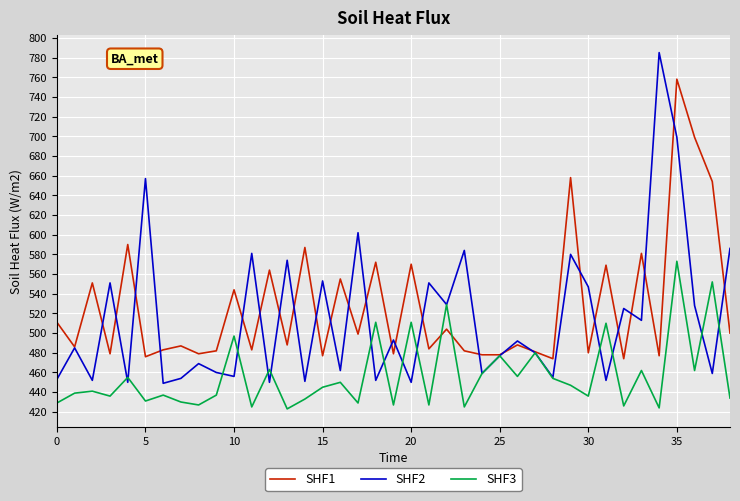

What is the maximum value for SHF2?

785